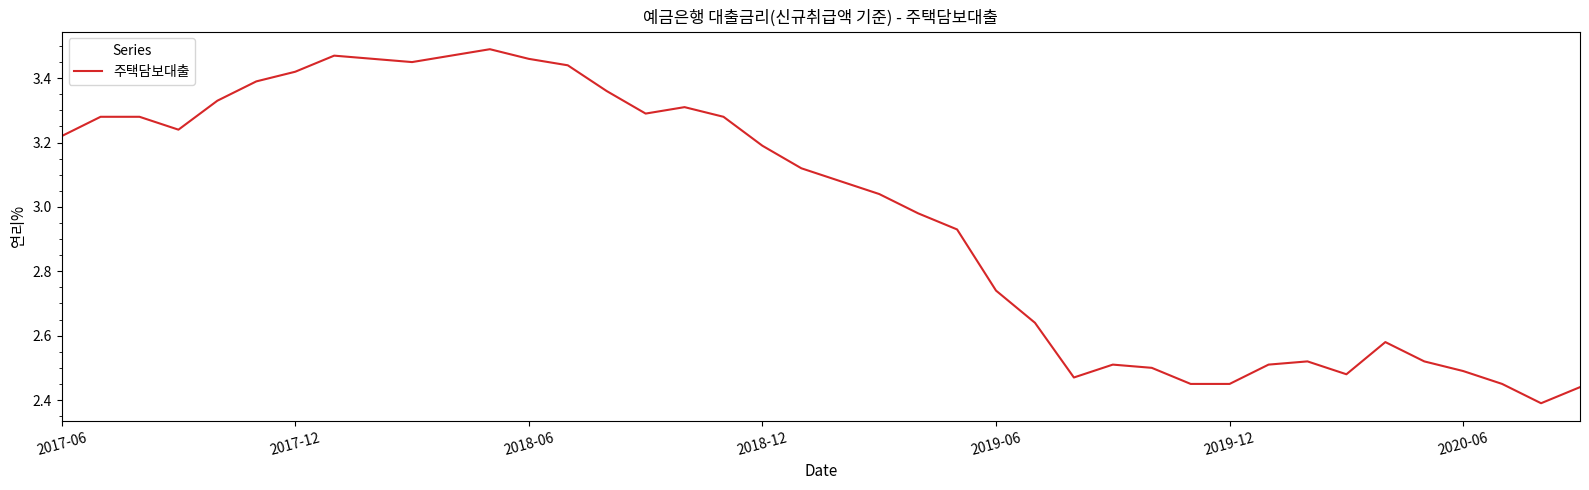

What is the difference between the maximum and minimum values?

1.1